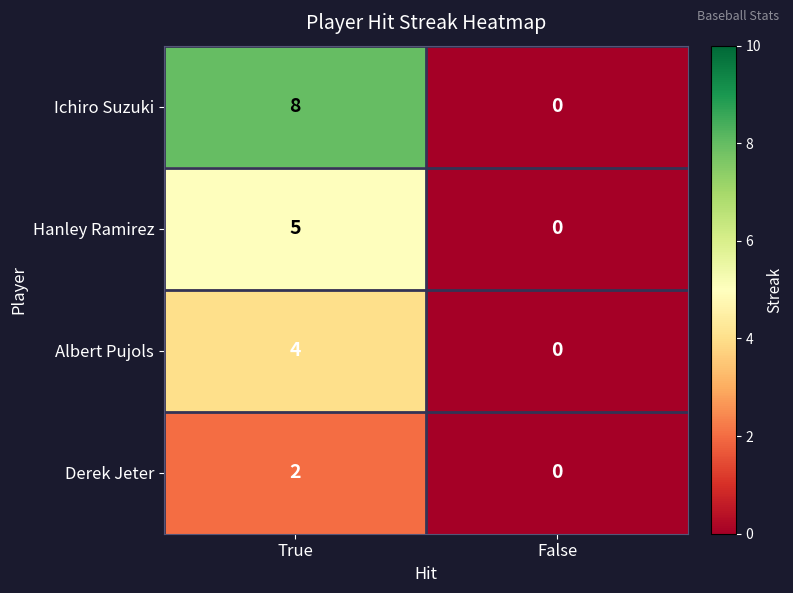

How many values in Hanley Ramirez are above zero?

1